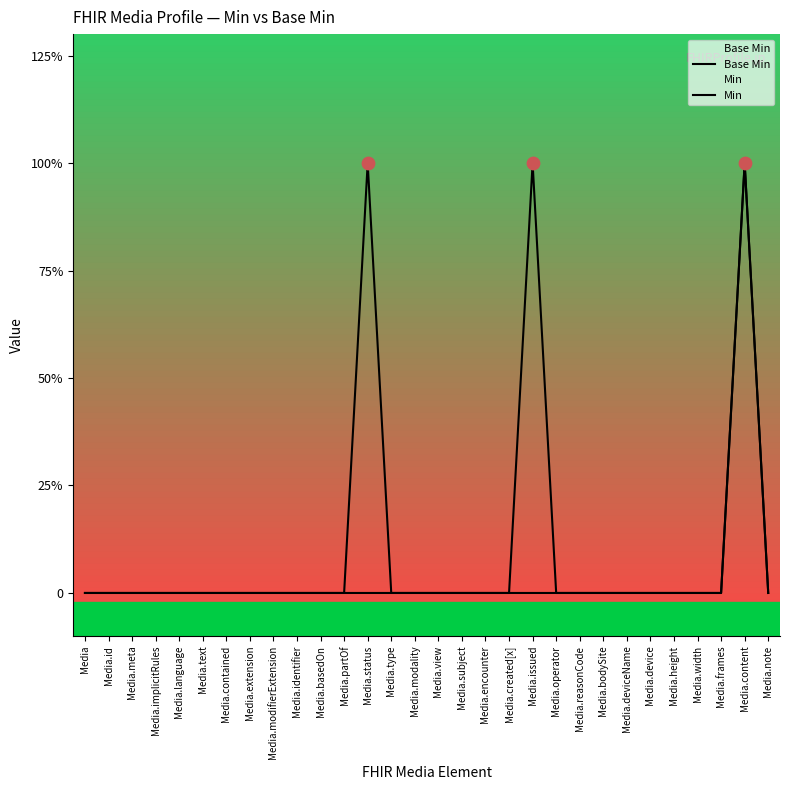

Is the value of Base Min at Media.frames greater than the value of Min at Media.operator?

No